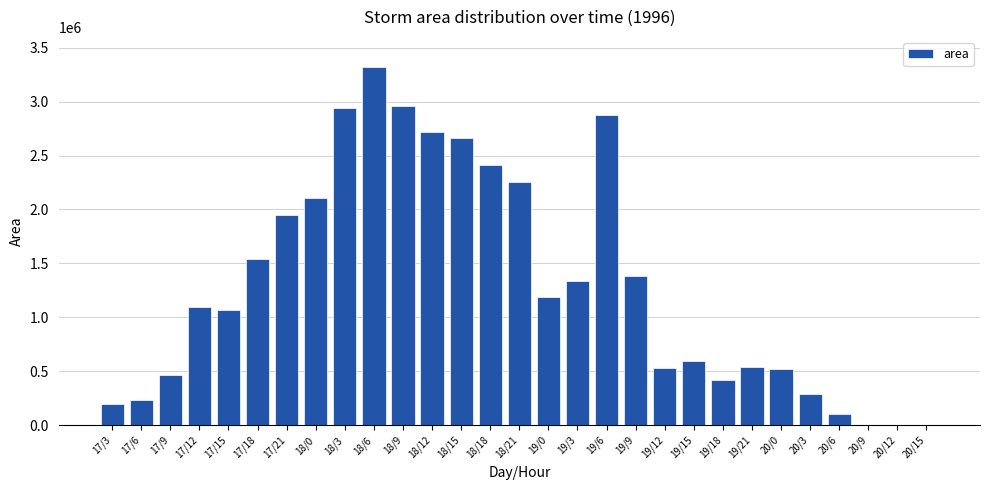

What is the sum of all values?

37688125